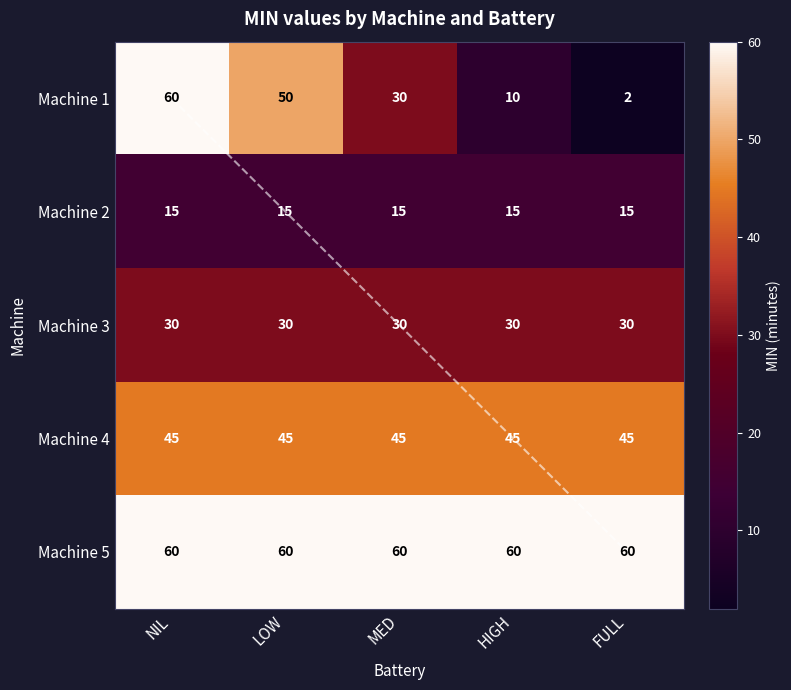

What is the greatest value displayed?

60